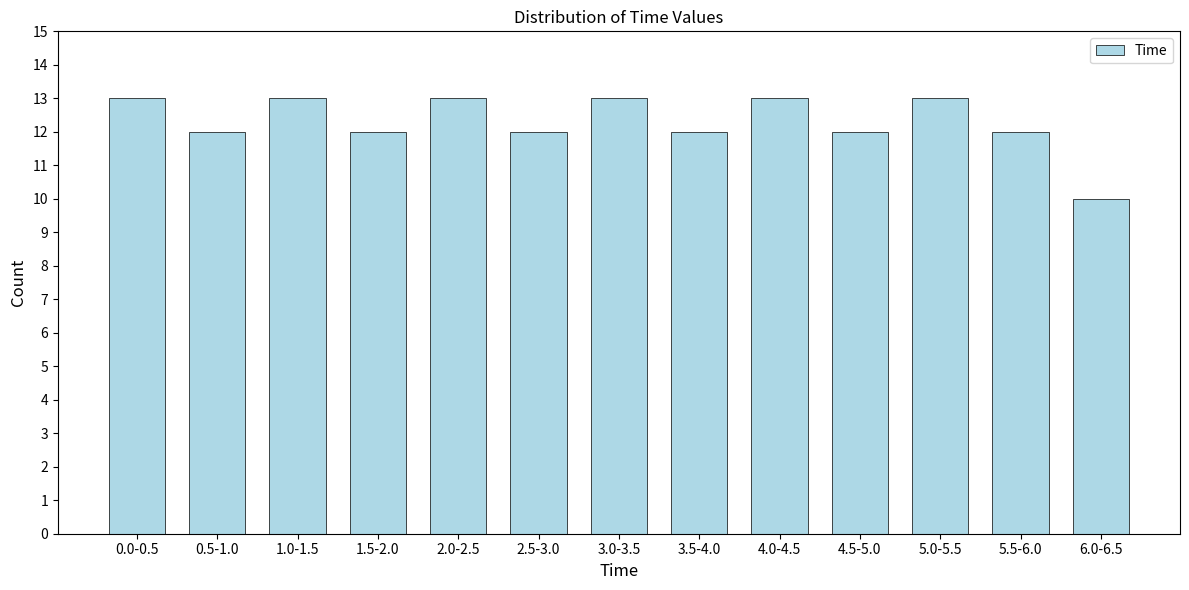

Reading left to right, transcribe all the data shown in this chart.

0.0-0.5=13	0.5-1.0=12	1.0-1.5=13	1.5-2.0=12	2.0-2.5=13	2.5-3.0=12	3.0-3.5=13	3.5-4.0=12	4.0-4.5=13	4.5-5.0=12	5.0-5.5=13	5.5-6.0=12	6.0-6.5=10